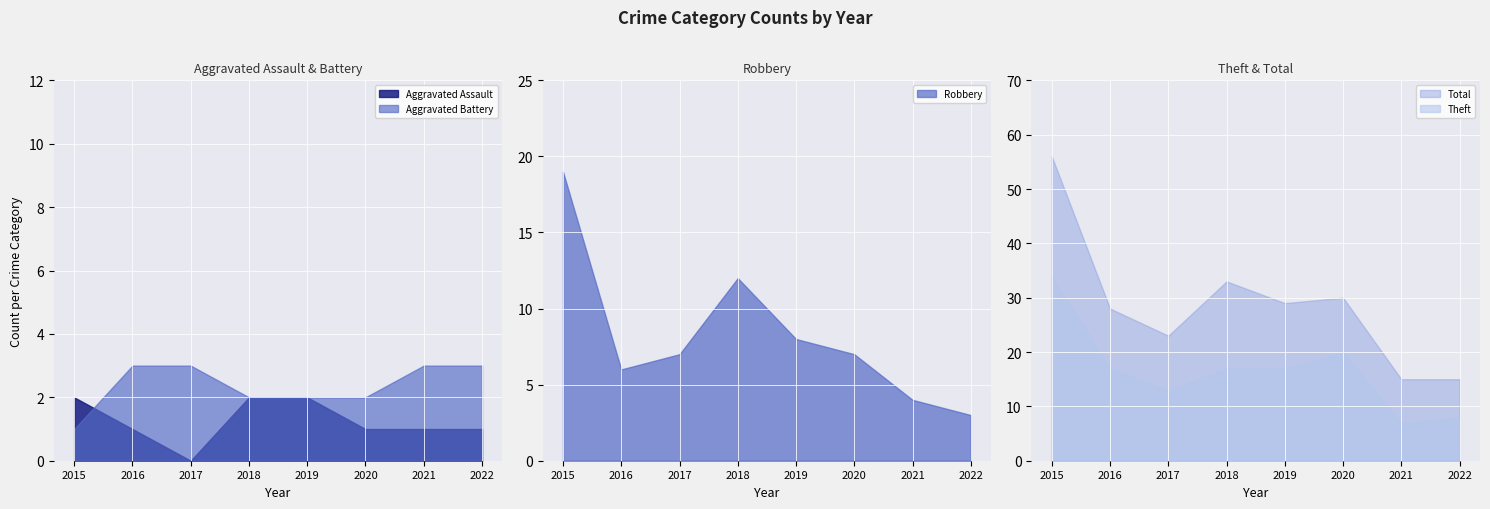

Reading left to right, transcribe all the data shown in this chart.

Aggravated Assault: 2	1	0	2	2	1	1	1
Aggravated Battery: 1	3	3	2	2	2	3	3
Robbery: 19	6	7	12	8	7	4	3
Theft: 34	17	13	17	17	20	7	8
Total: 56	28	23	33	29	30	15	15